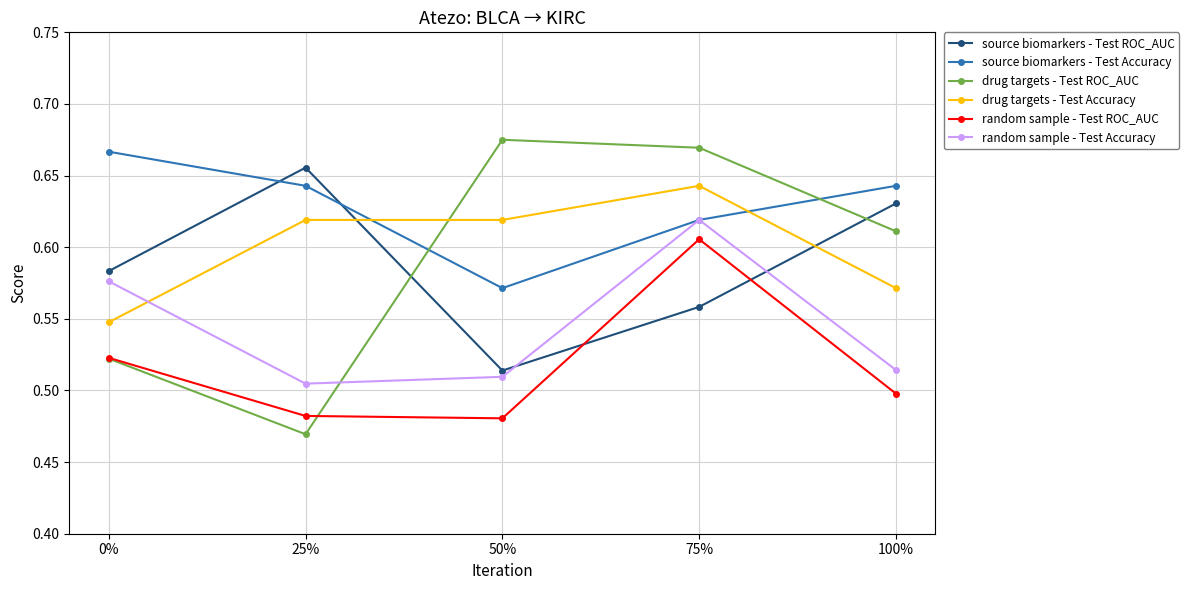

How many categories are shown in the chart?

5